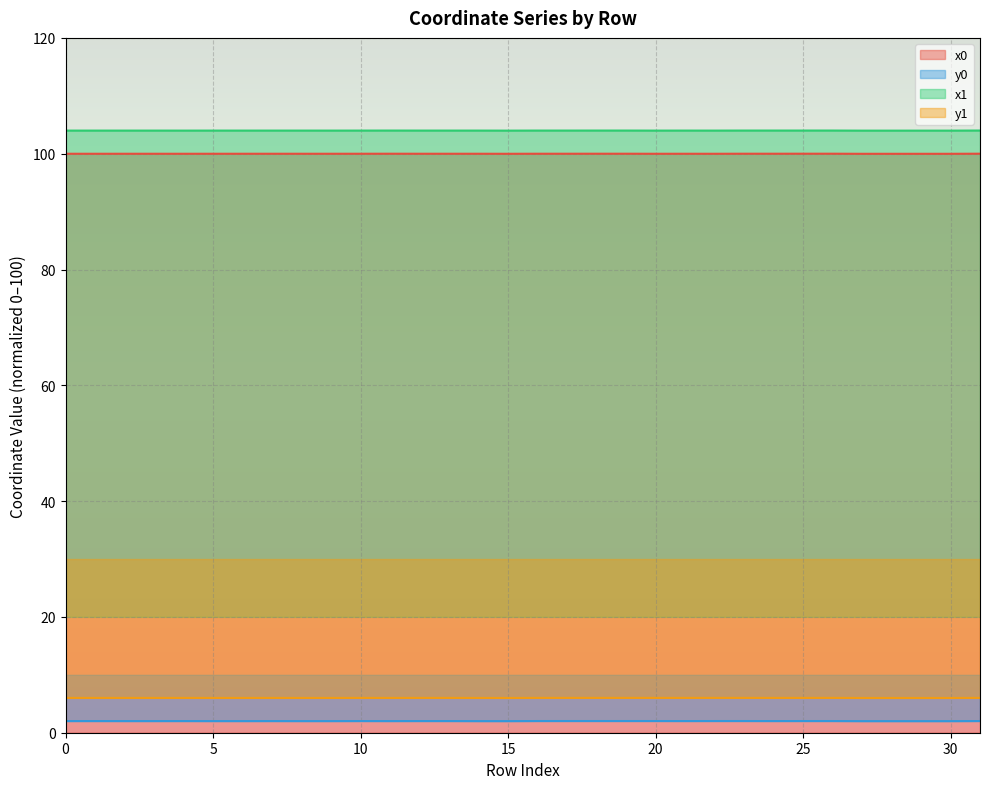

True or false: y0 and x0 cross at least once.

False